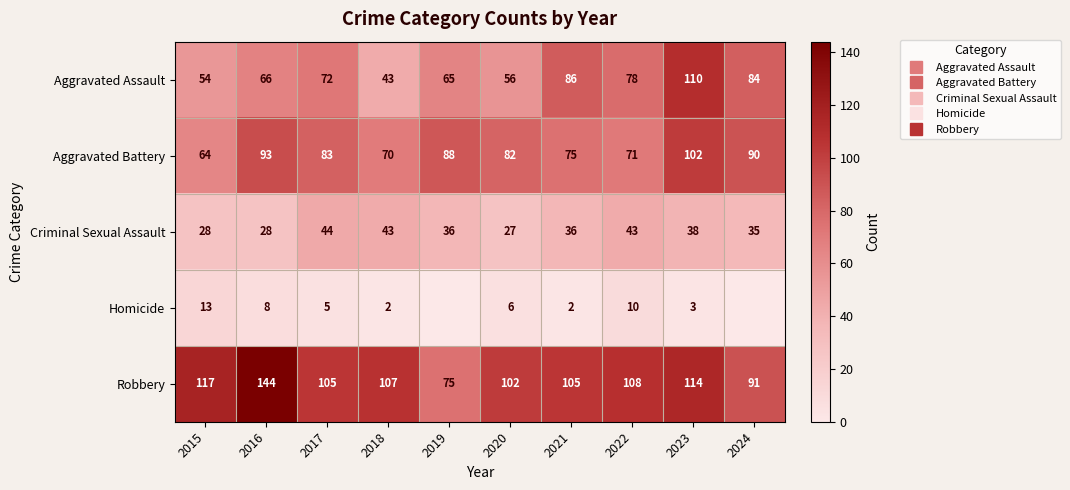

The Criminal Sexual Assault series shows 35 at 2024. True or false?

True